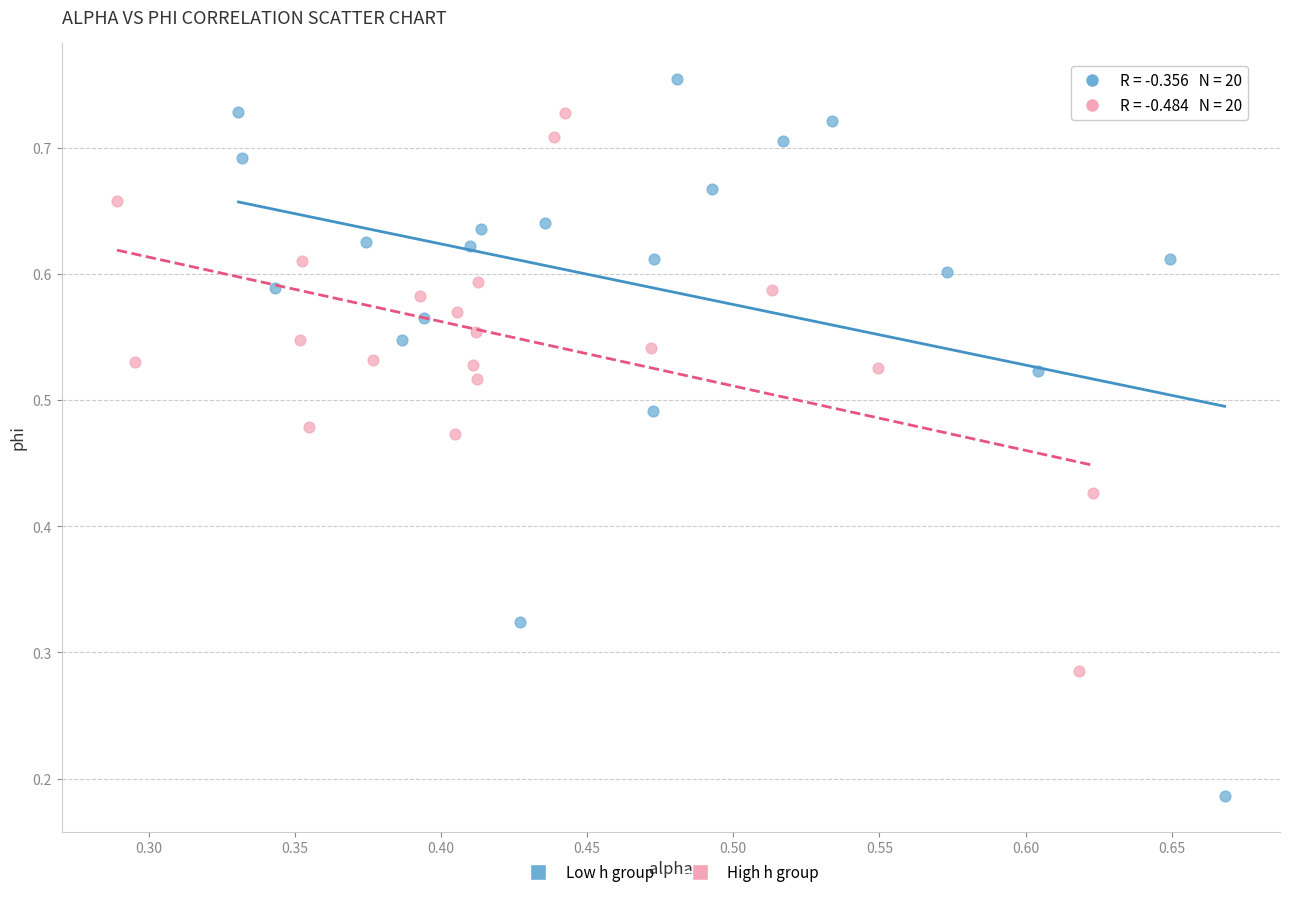

Which series contains the lowest Y value?

Low h group